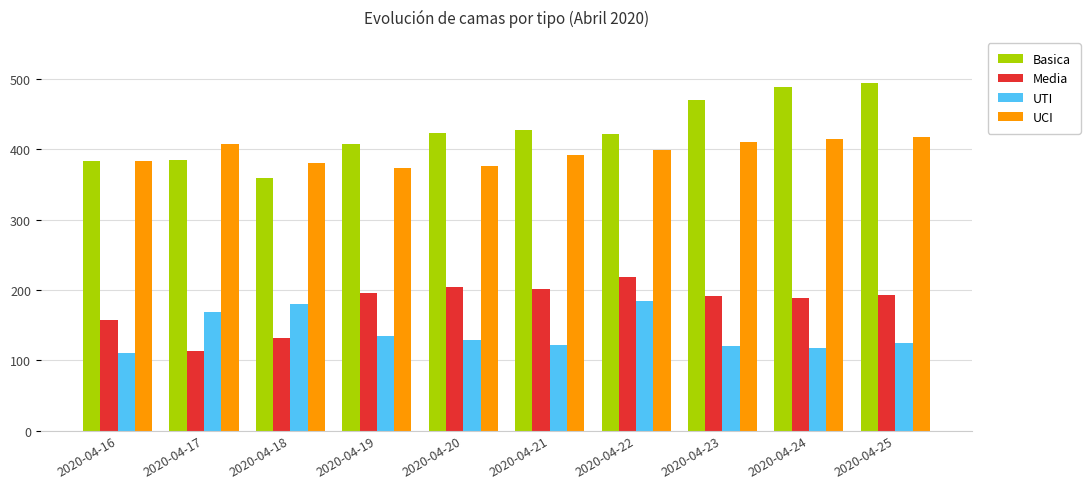

What is the difference between the UCI values at 2020-04-25 and 2020-04-21?

26